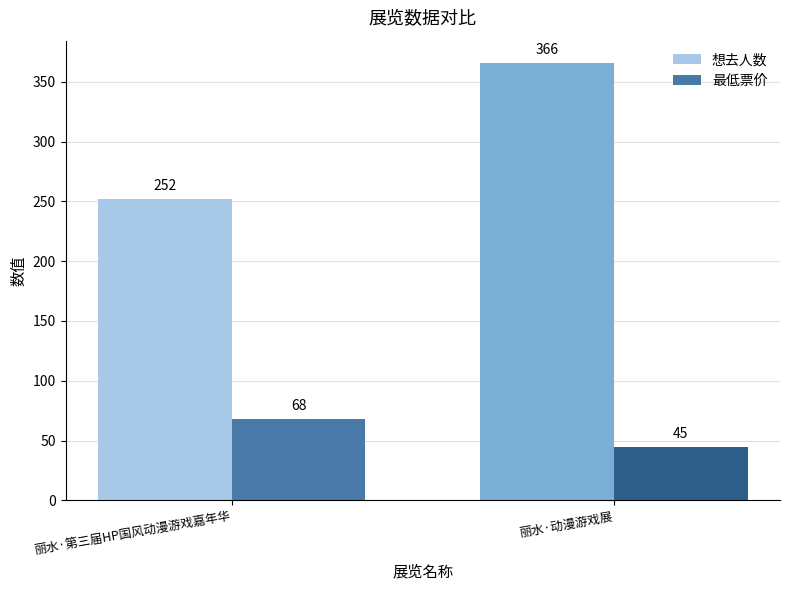

How many bars are there in each group?

2